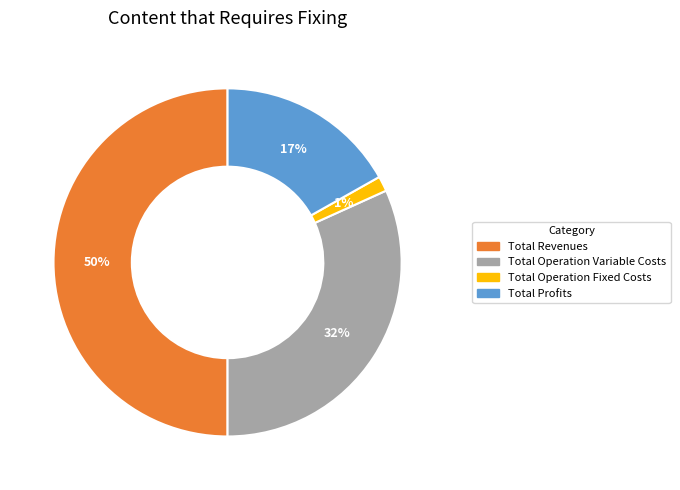

To the nearest percent, what is the difference between the largest and smallest slice percentages?

49%